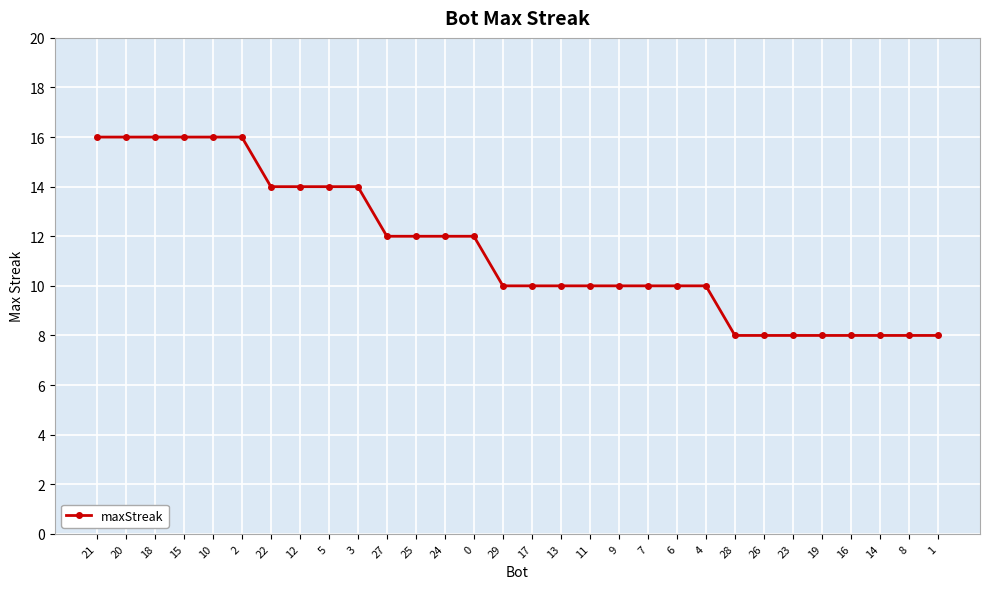

Reading left to right, transcribe all the data shown in this chart.

16	16	16	16	16	16	14	14	14	14	12	12	12	12	10	10	10	10	10	10	10	10	8	8	8	8	8	8	8	8